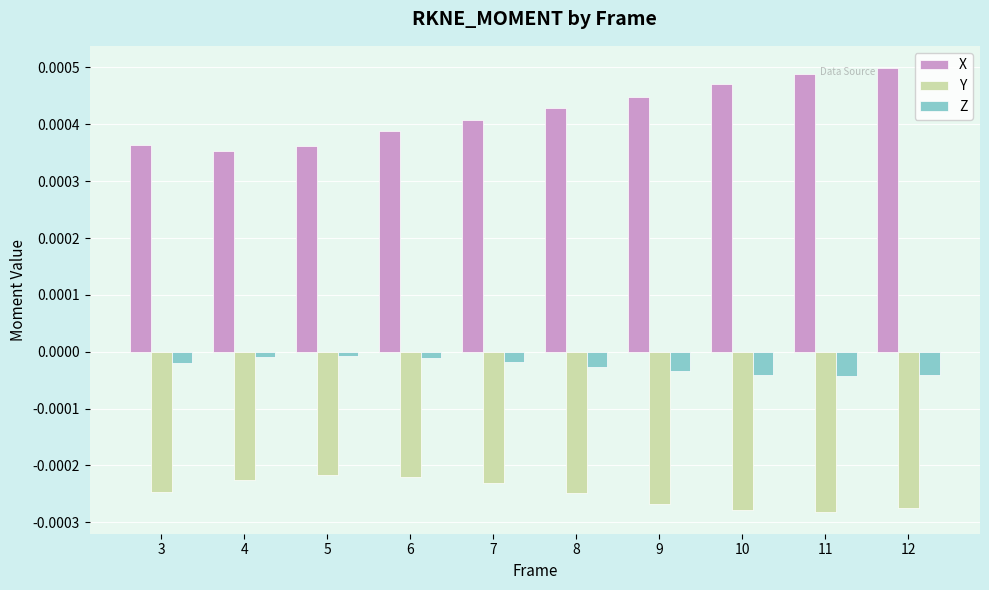

Rank the series at 12 from highest to lowest value.

X, Z, Y